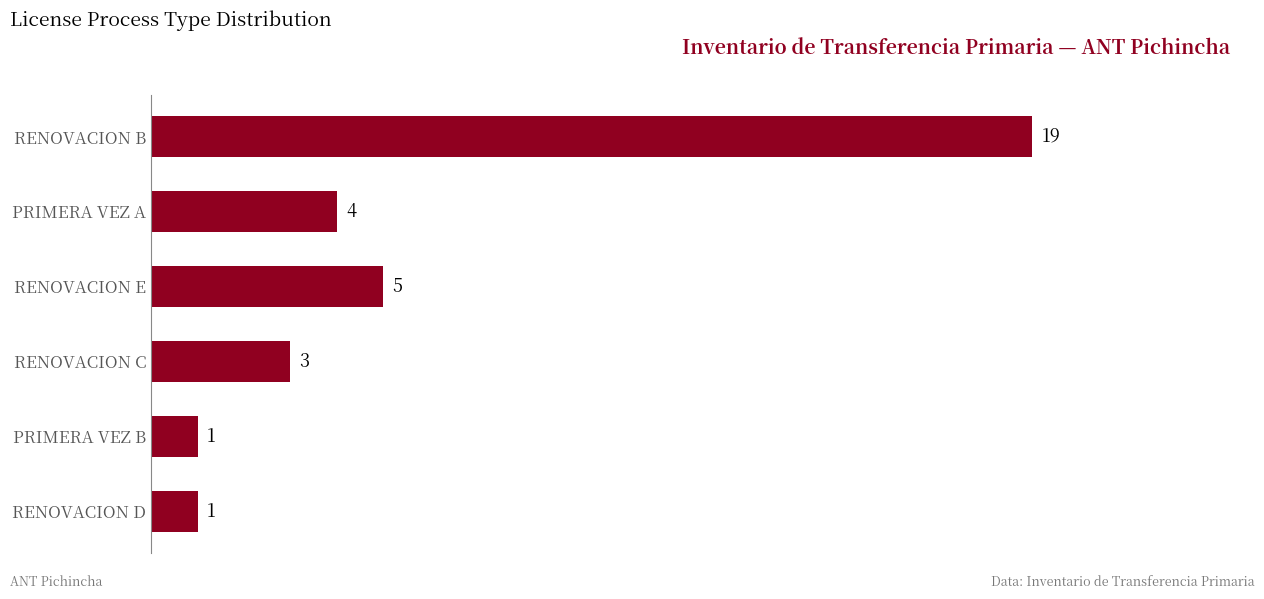

What is the greatest value displayed?

19